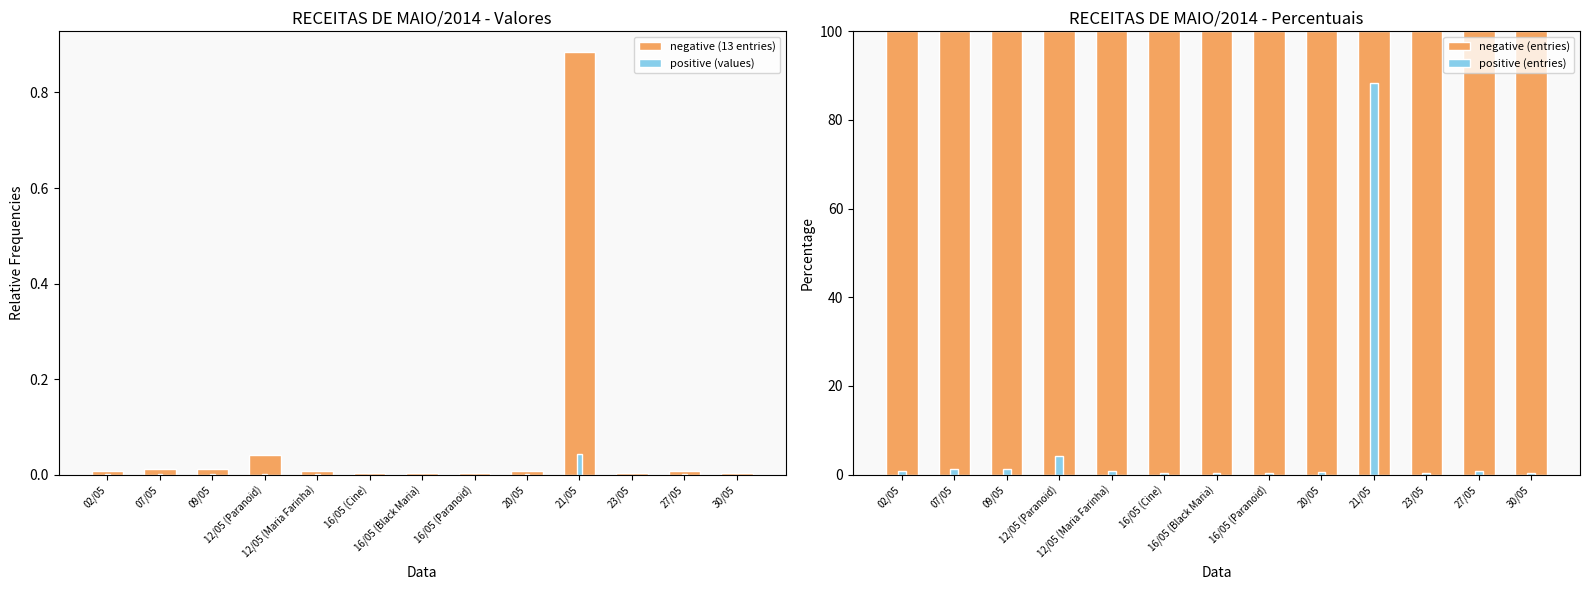

Is the value of negative (13 entries) at 07/05 greater than the value of positive (values) at 02/05?

Yes